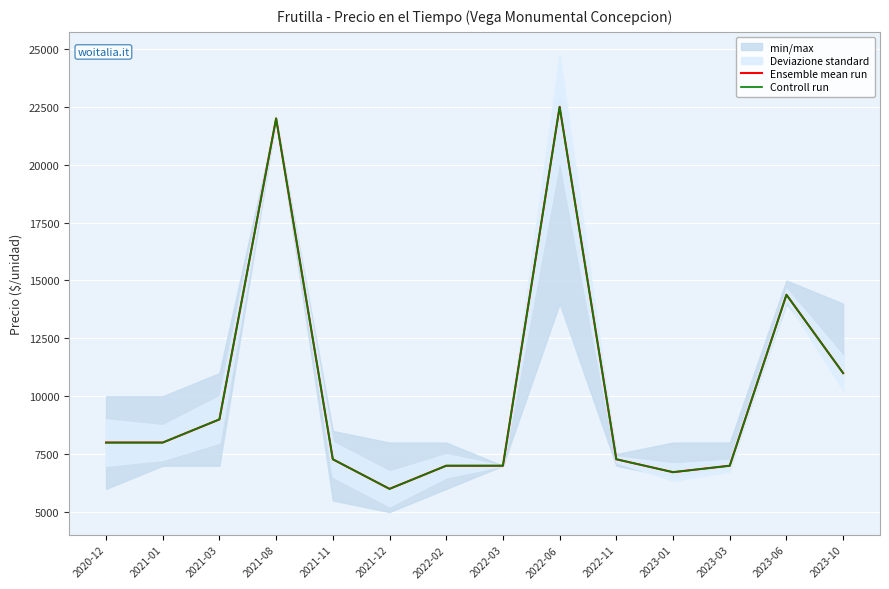

Reading left to right, transcribe all the data shown in this chart.

Ensemble mean run: 8000.0	8000.0	9000.0	22000.0	7278.0	6000.0	7000.0	7000.0	22500.0	7278.0	6722.0	7000.0	14385.0	11000.0
Controll run: 8000.9	8000.9	9001.9	22000.8	7279.9	5999.0	7000.0	7000.0	22497.8	7279.9	6720.0	7000.0	14384.9	10996.9